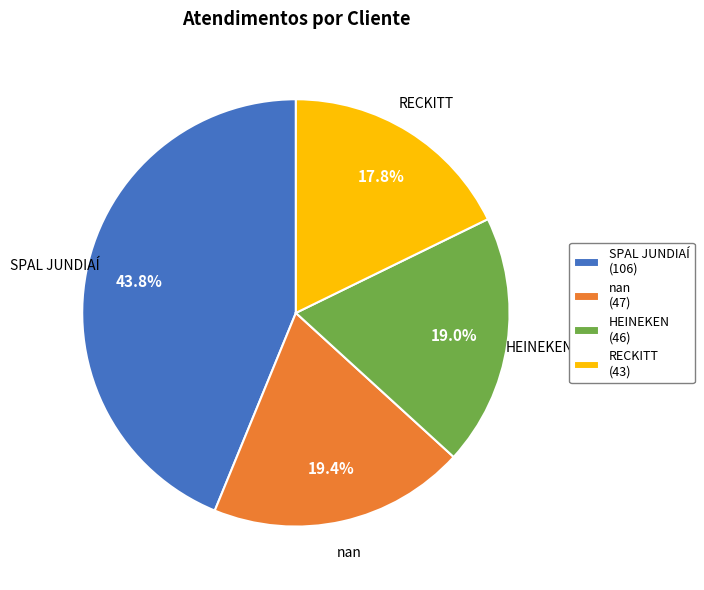

To the nearest percent, what is the average slice percentage?

25%